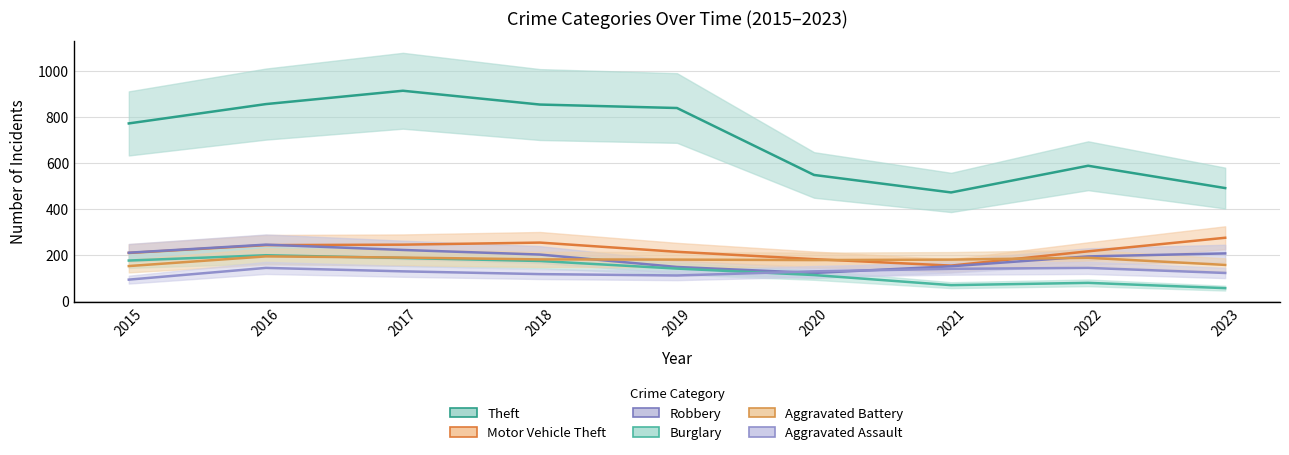

What is the value of the Aggravated Assault point at the 5th from the left?

113